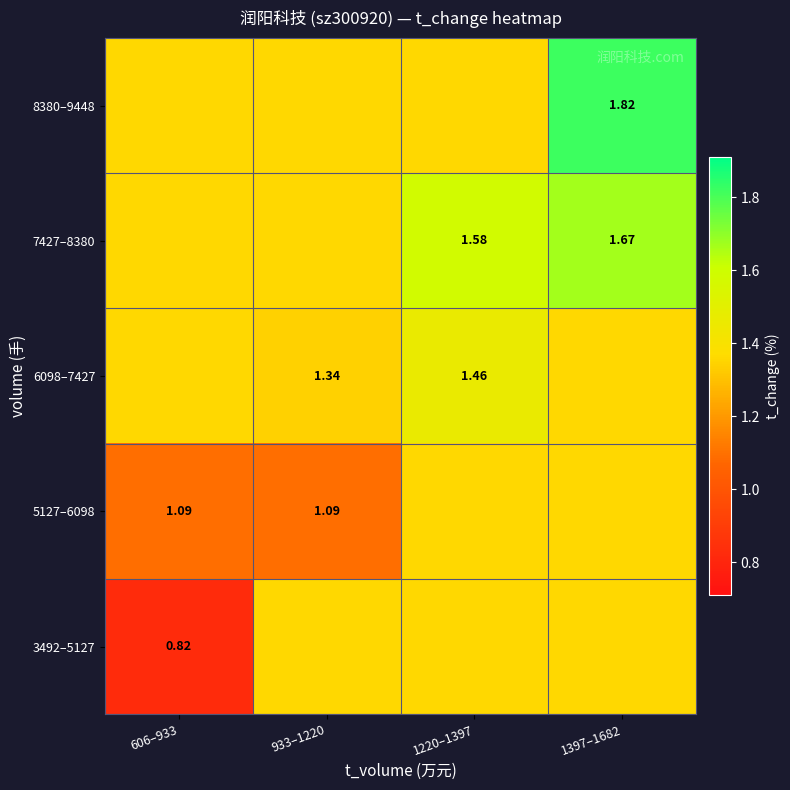

Rank the categories by 8380–9448 value from highest to lowest.

1397–1682, 606–933, 933–1220, 1220–1397